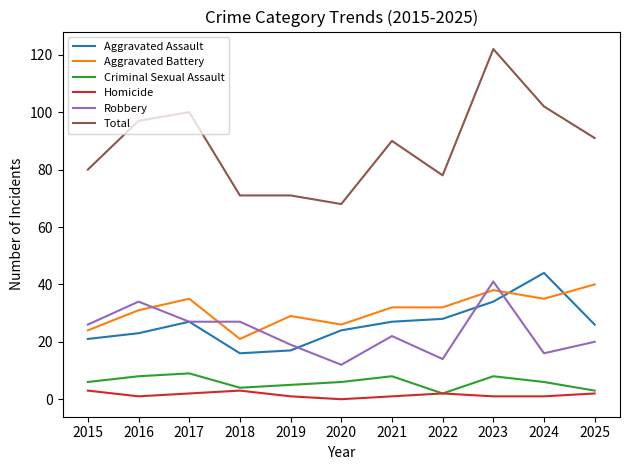

Which series has the widest spread of values?

Total